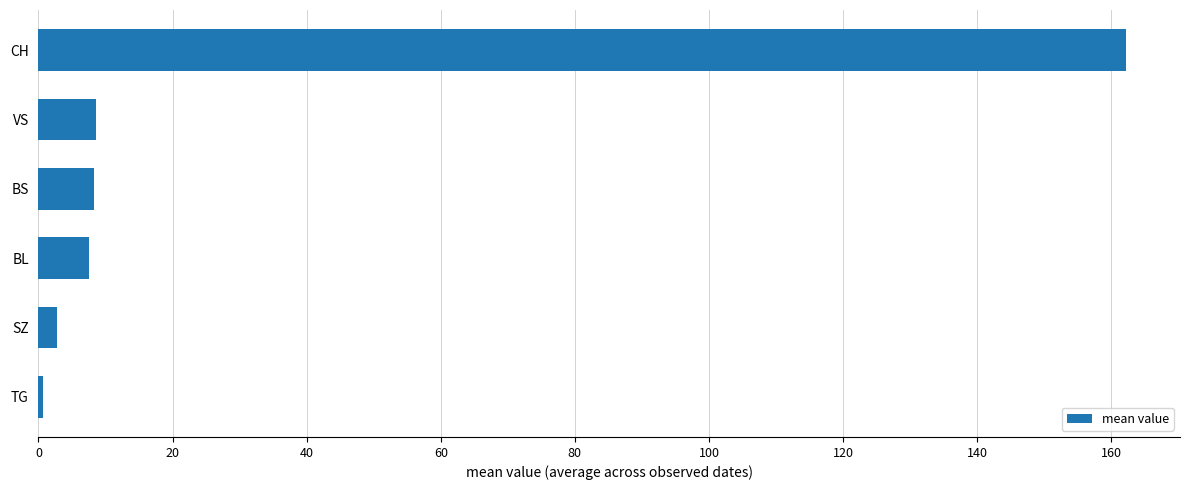

What is the label of the 5th bar from the bottom?

VS